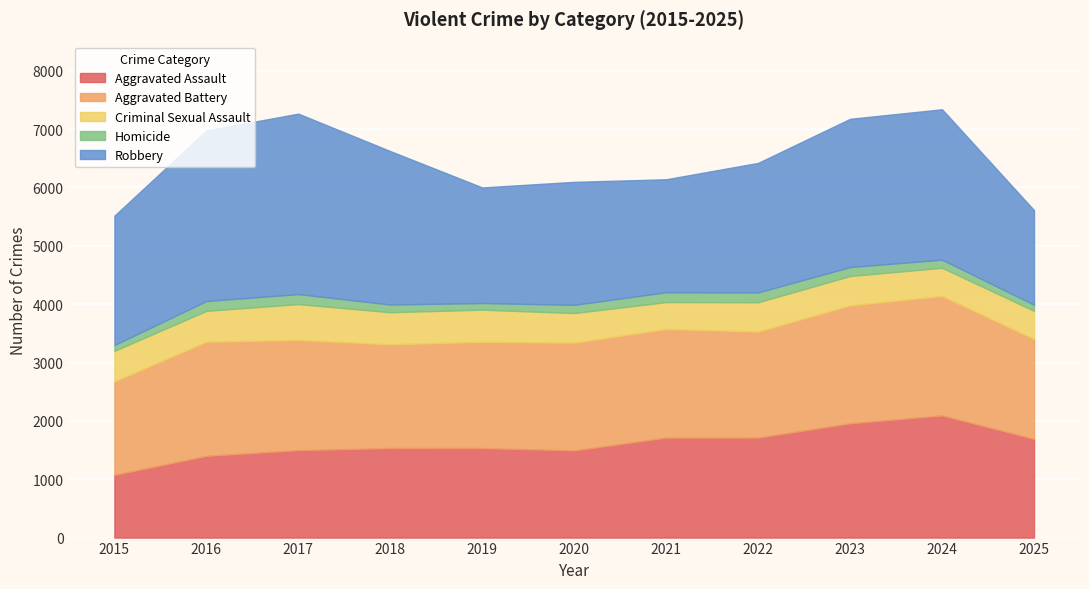

Reading left to right, what are all the values shown in this chart?

Aggravated Assault: 1075	1401	1499	1535	1534	1495	1713	1714	1959	2094	1692
Aggravated Battery: 1602	1956	1889	1778	1821	1846	1863	1817	2022	2047	1712
Criminal Sexual Assault: 523	529	614	549	551	507	460	502	502	483	482
Homicide: 101	169	171	133	114	141	169	169	154	139	105
Robbery: 2216	2923	3093	2629	1981	2108	1936	2220	2540	2578	1621